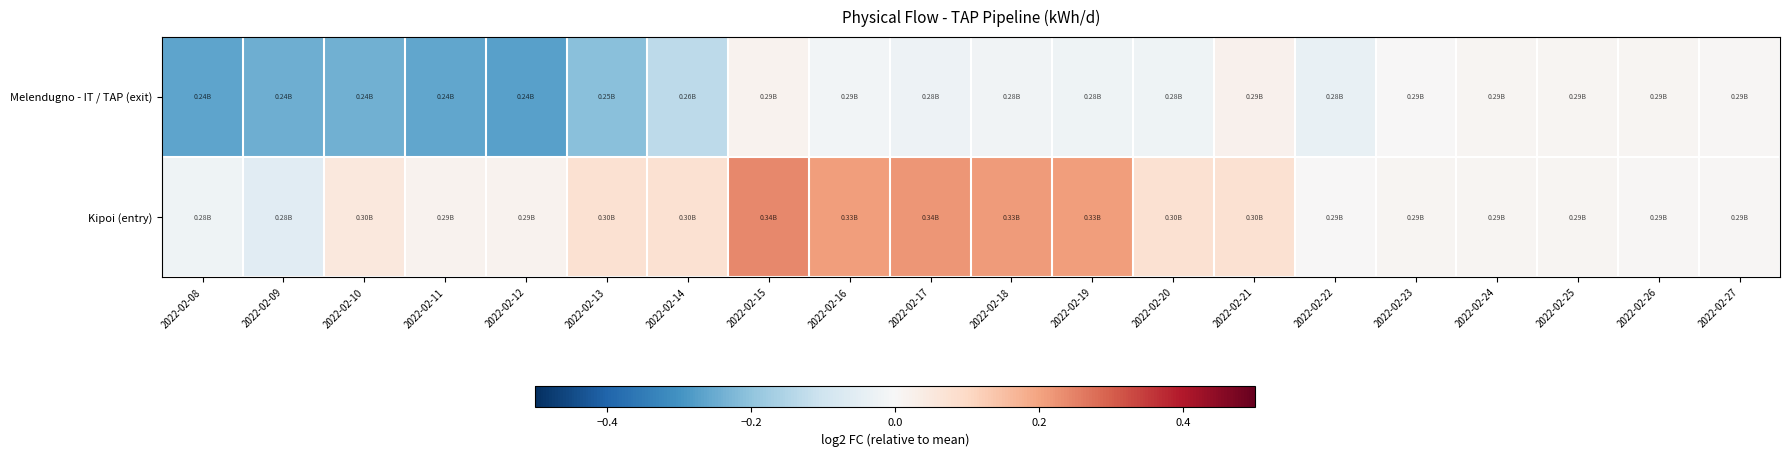

Rank the series at 2022-02-15 from lowest to highest value.

Melendugno - IT / TAP (exit), Kipoi (entry)